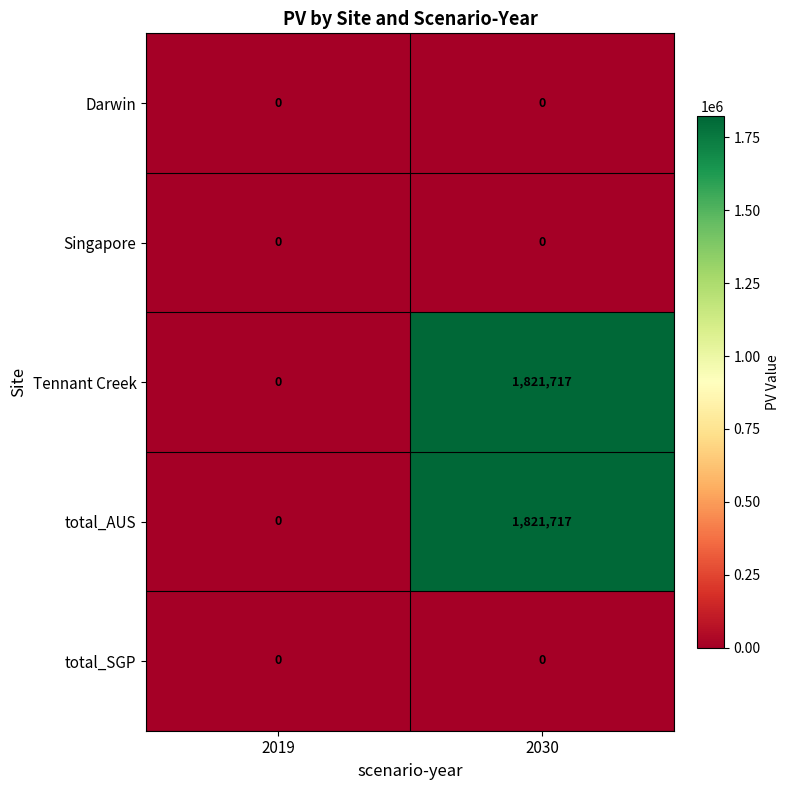

What is the maximum value shown in the chart?

1821717